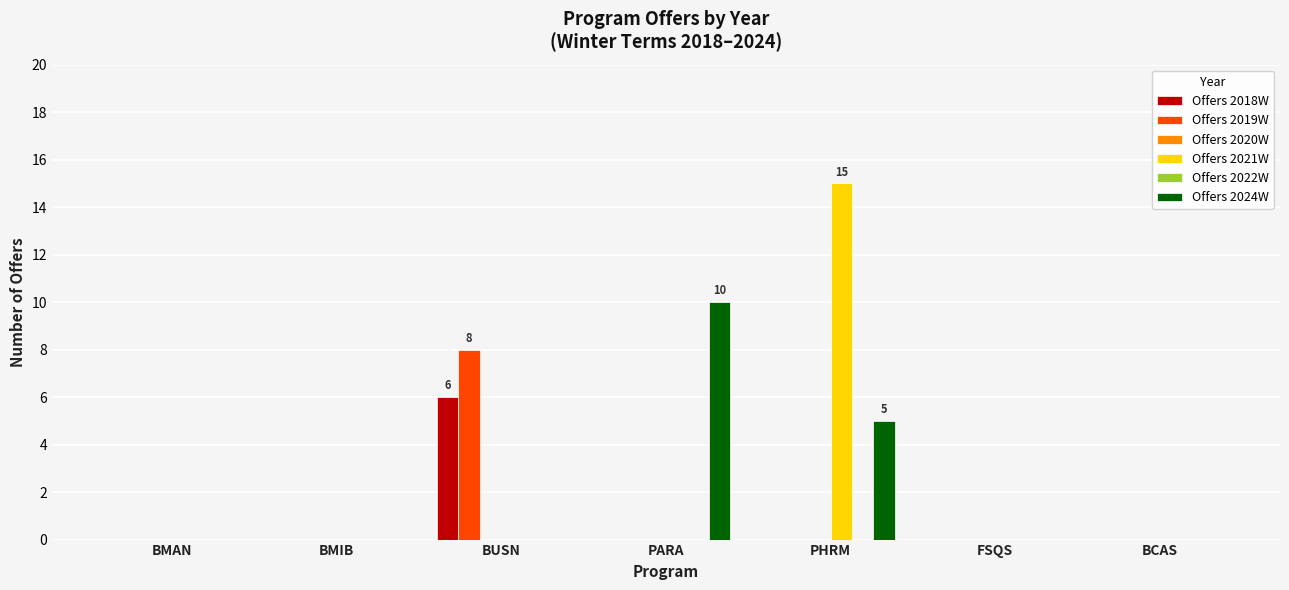

At which label does Offers 2018W reach its peak?

BUSN